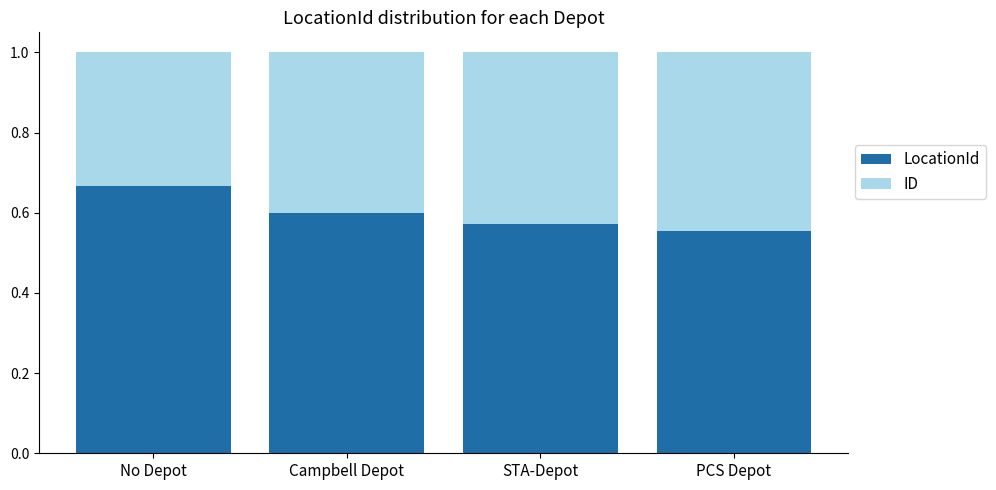

Count the LocationId values in the range 0 to 1.

4